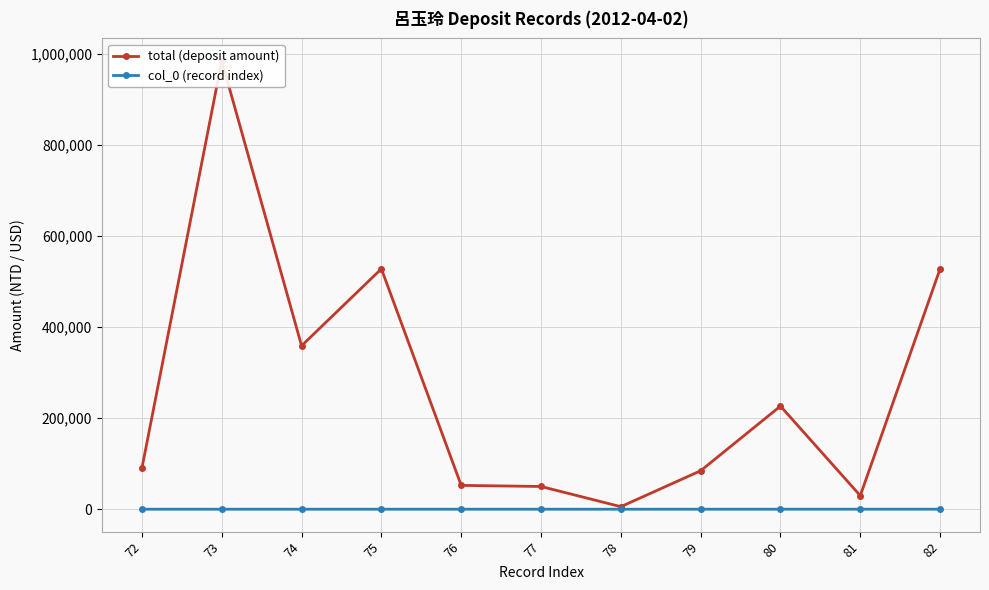

What is the maximum value for col_0 (record index)?

82.0